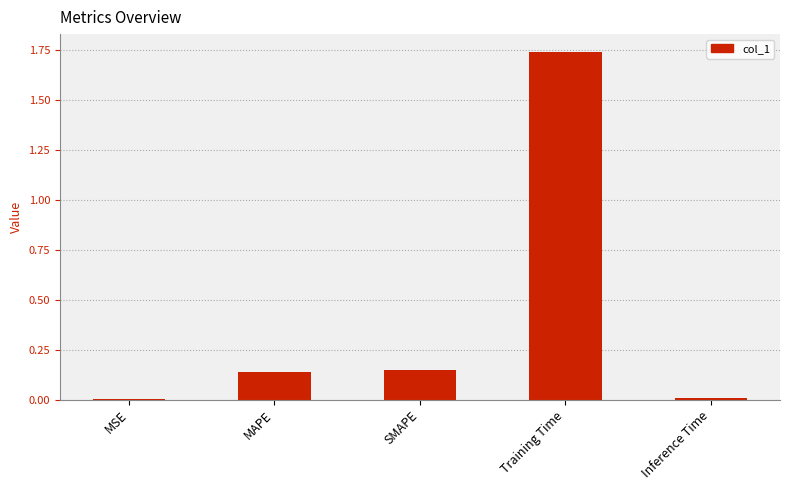

Which has a higher value, MAPE or MSE?

MAPE